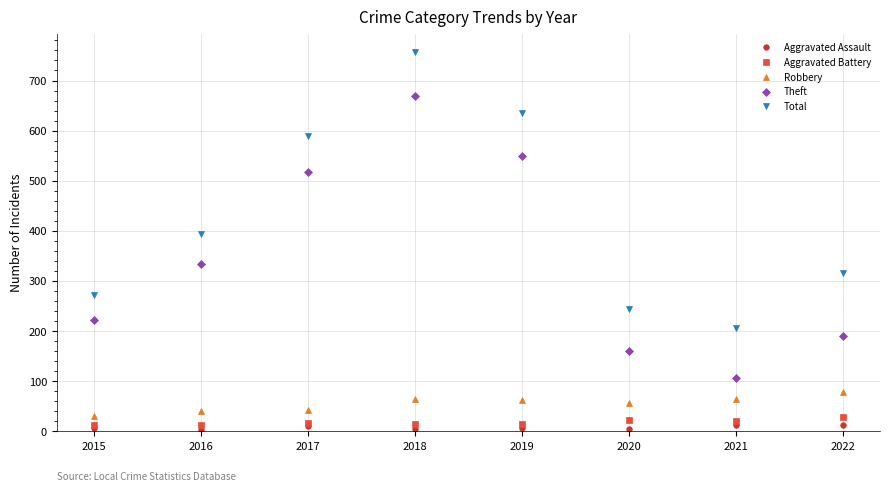

Which series has the widest spread of values?

Theft